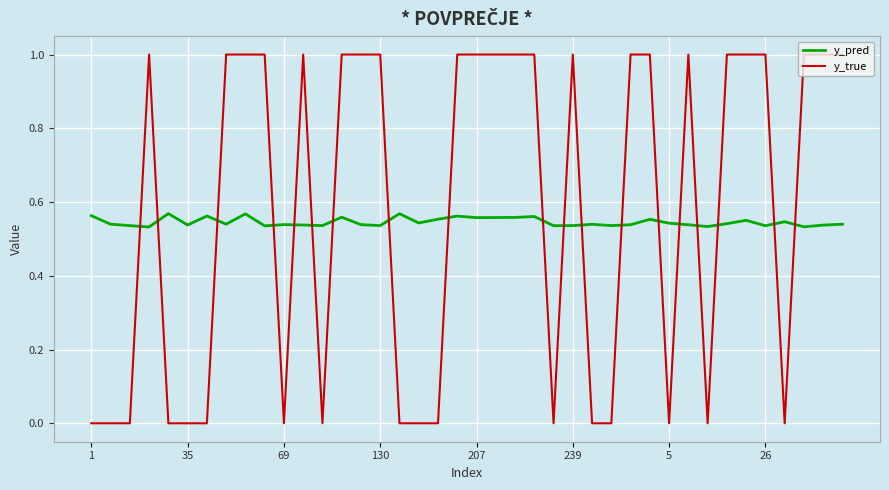

Which series has the largest total across all categories?

y_true